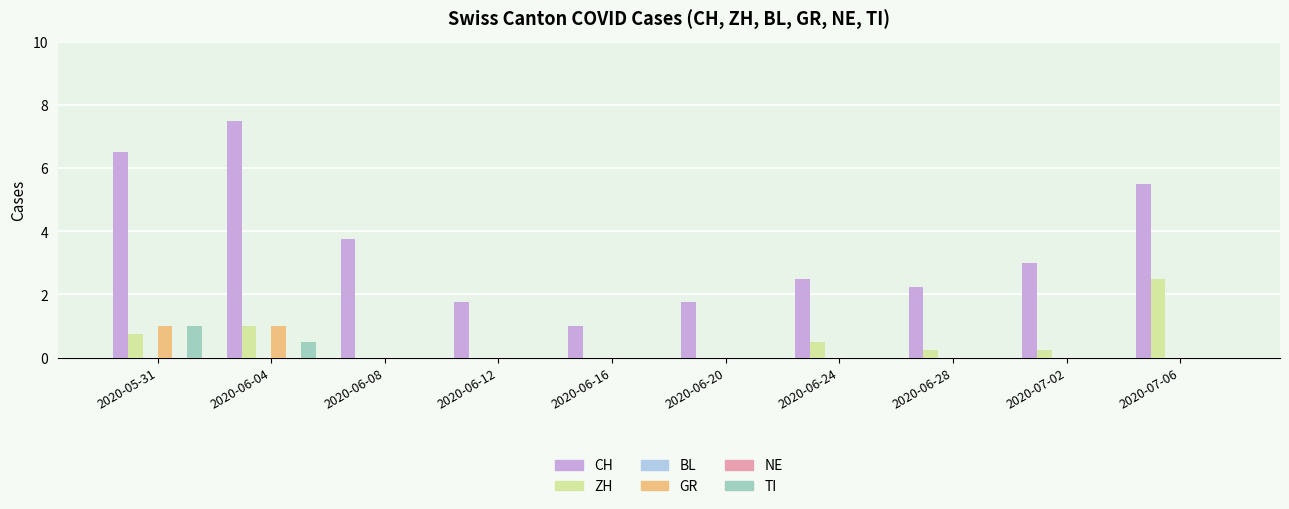

What is the label of the 4th bar from the right?

2020-06-24